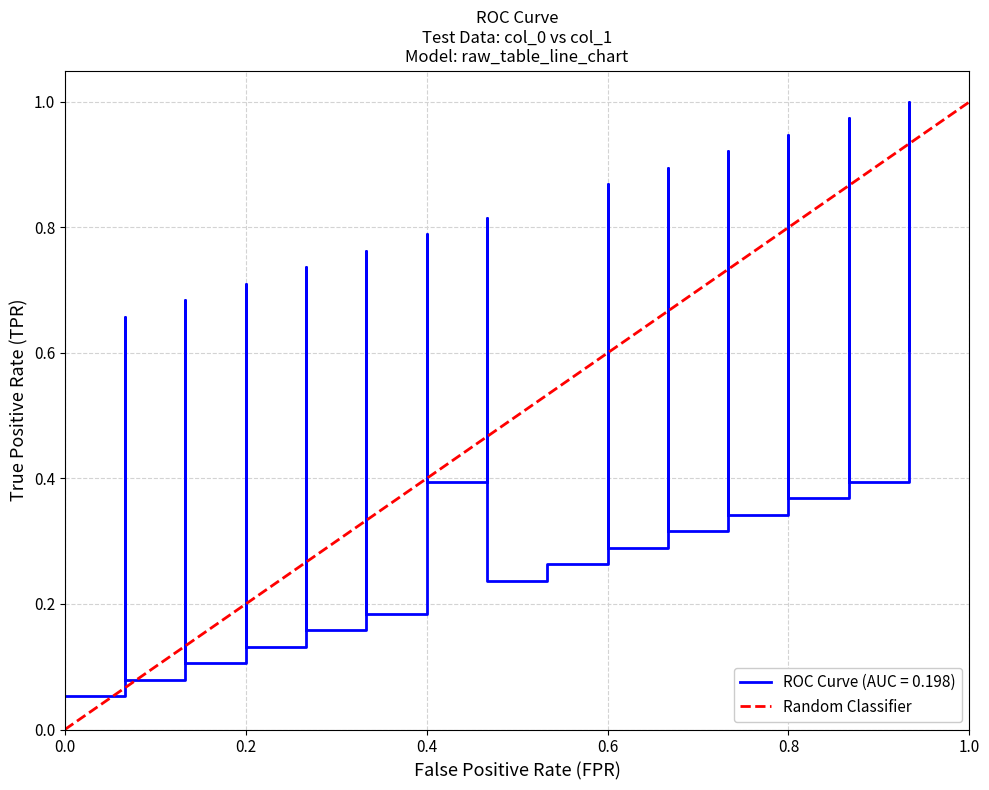

Does the chart have visible grid lines?

Yes